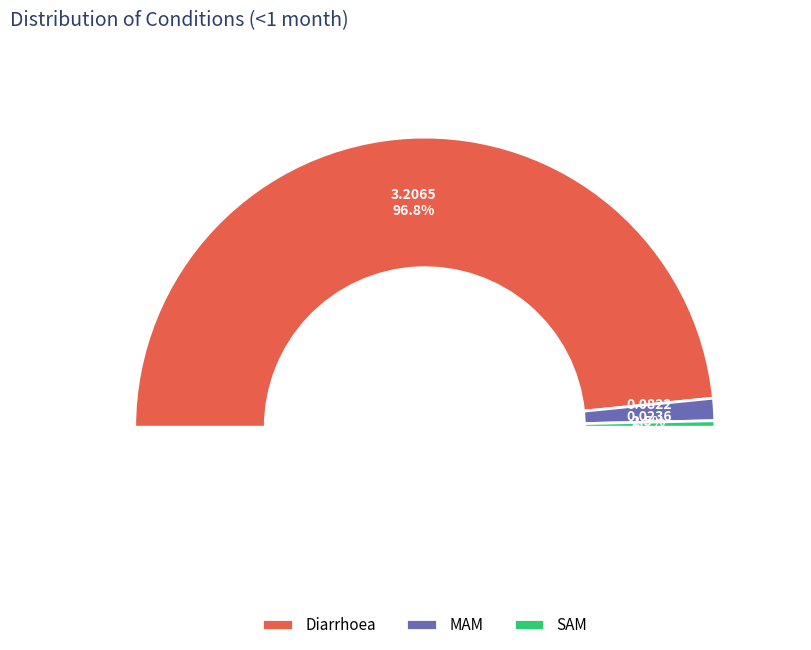

To the nearest percent, what is the combined percentage of MAM and Diarrhoea?

99%